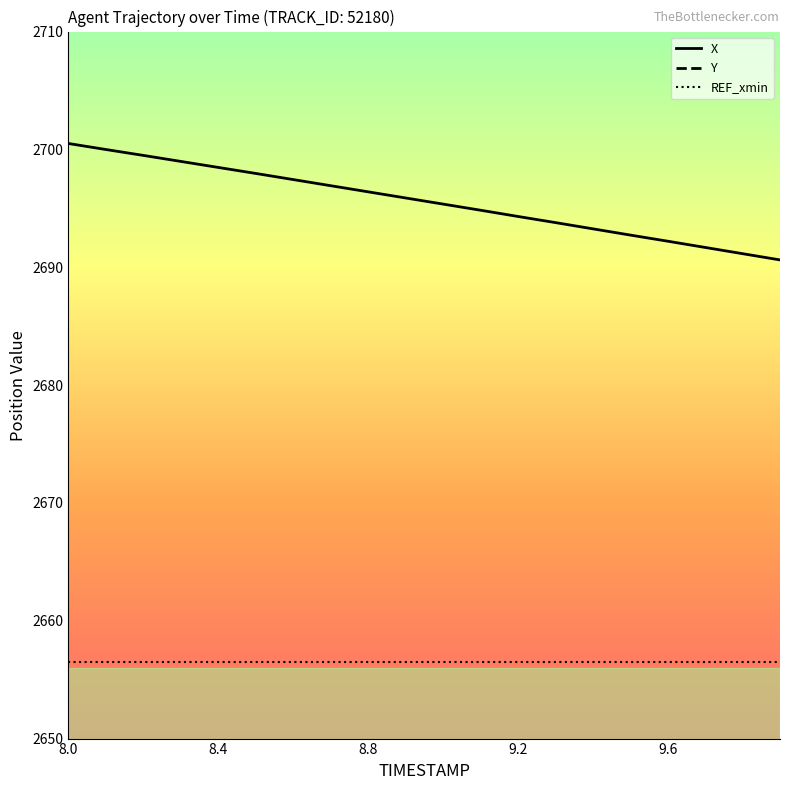

Does the chart have visible grid lines?

No